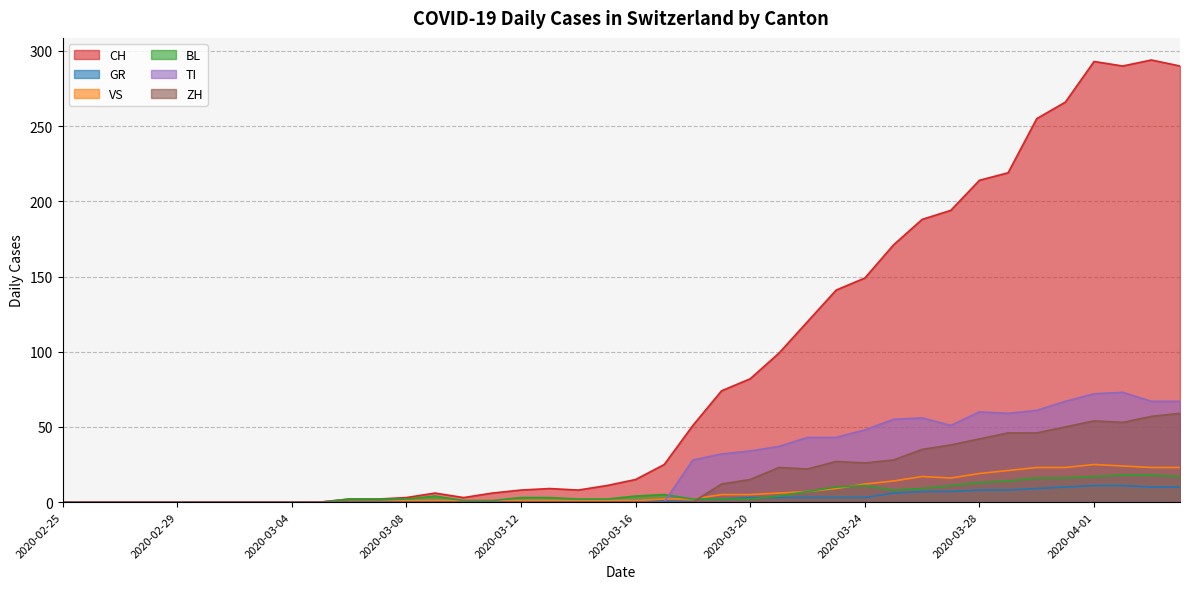

Which category has the lowest value across all series?

2020-02-25